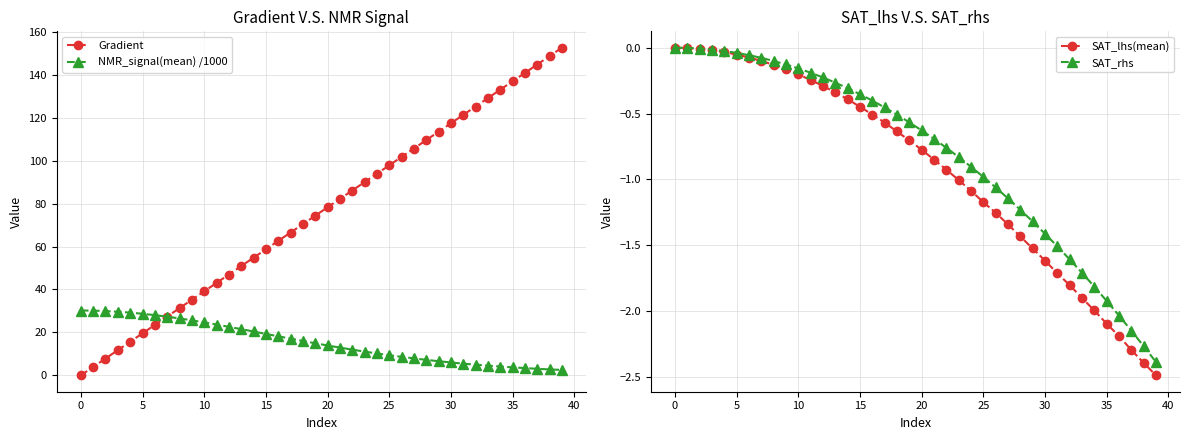

Between 13 and 22, which series saw the biggest shift?

Gradient